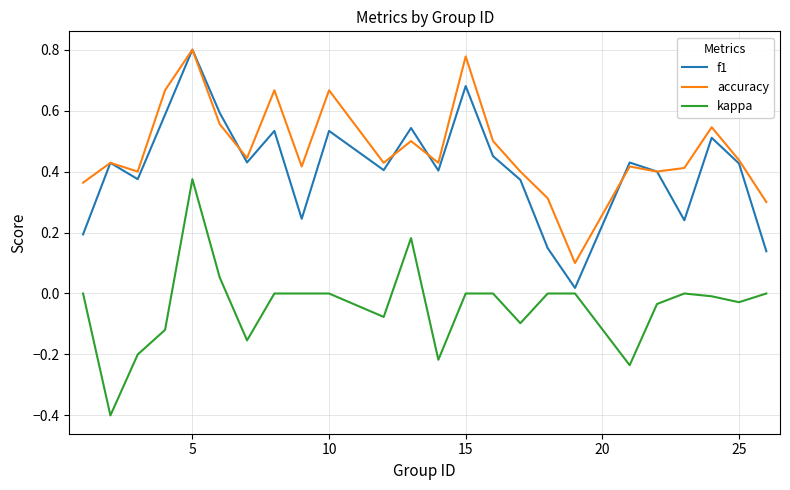

True or false: accuracy and kappa intersect in this chart.

False